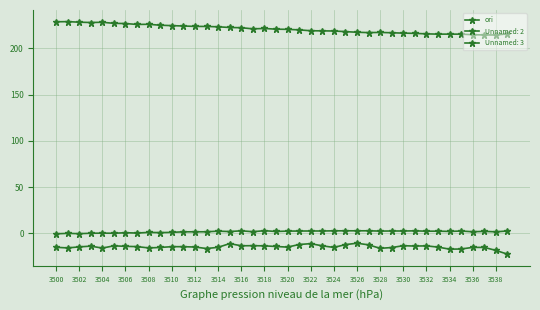

How many lines are shown in the chart?

3